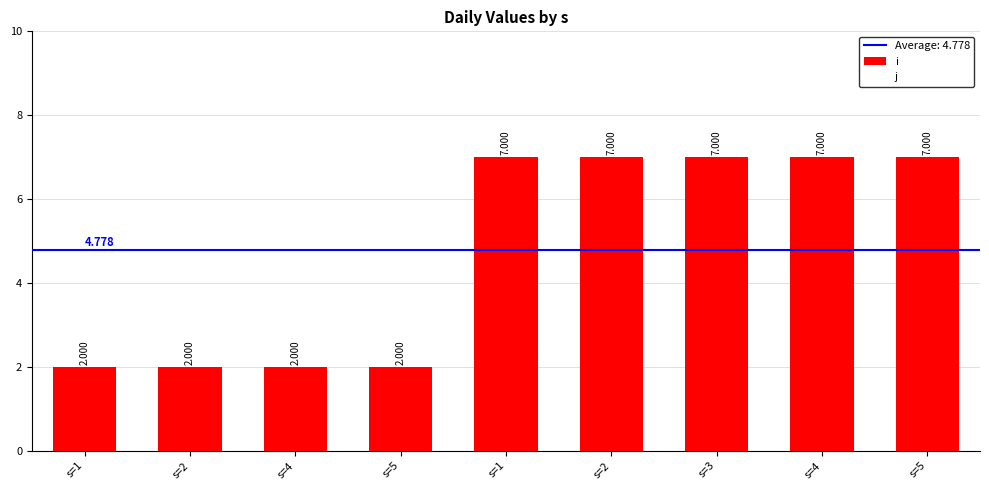

Reading right to left, extract all data points from this chart.

i: s=5=7	s=4=7	s=3=7	s=2=7	s=1=7	s=5=2	s=4=2	s=2=2	s=1=2
j: s=5=8	s=4=8	s=3=8	s=2=8	s=1=8	s=5=9	s=4=9	s=2=9	s=1=9